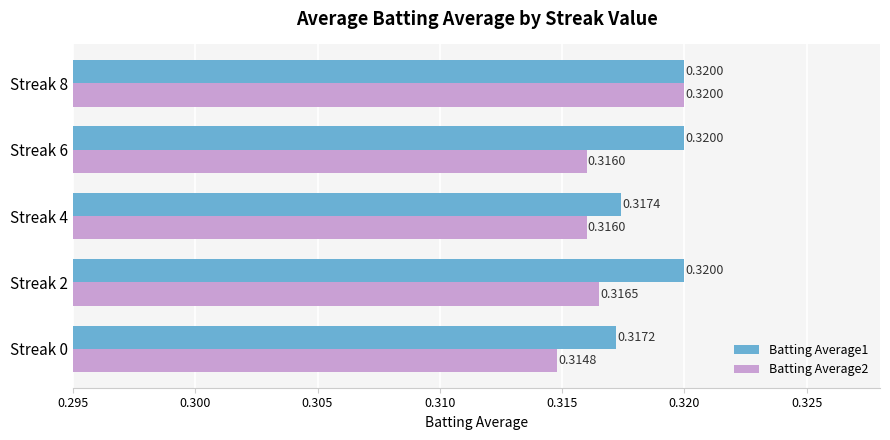

At how many categories does at least one series exceed 0?

5